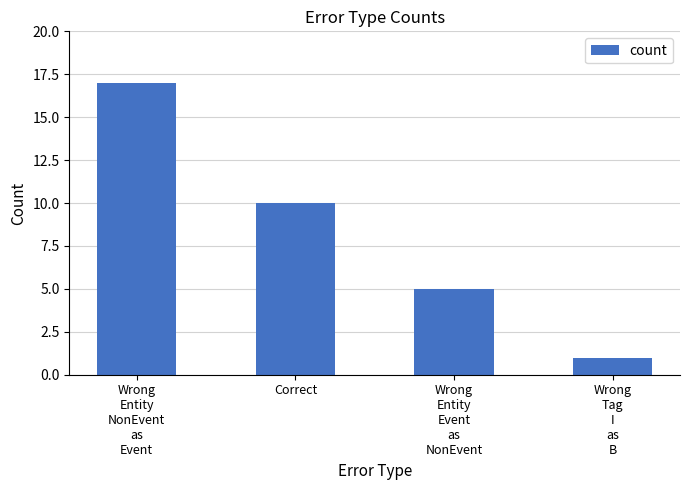

Reading left to right, extract all data points from this chart.

Wrong
Entity
NonEvent
as
Event=17	Correct=10	Wrong
Entity
Event
as
NonEvent=5	Wrong
Tag
I
as
B=1